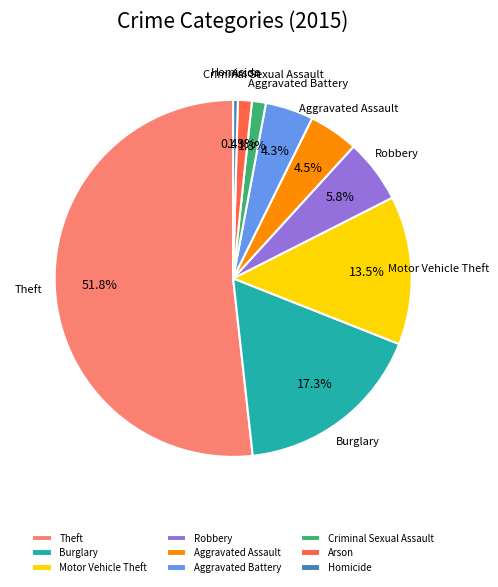

To the nearest percent, what portion does Theft represent?

52%